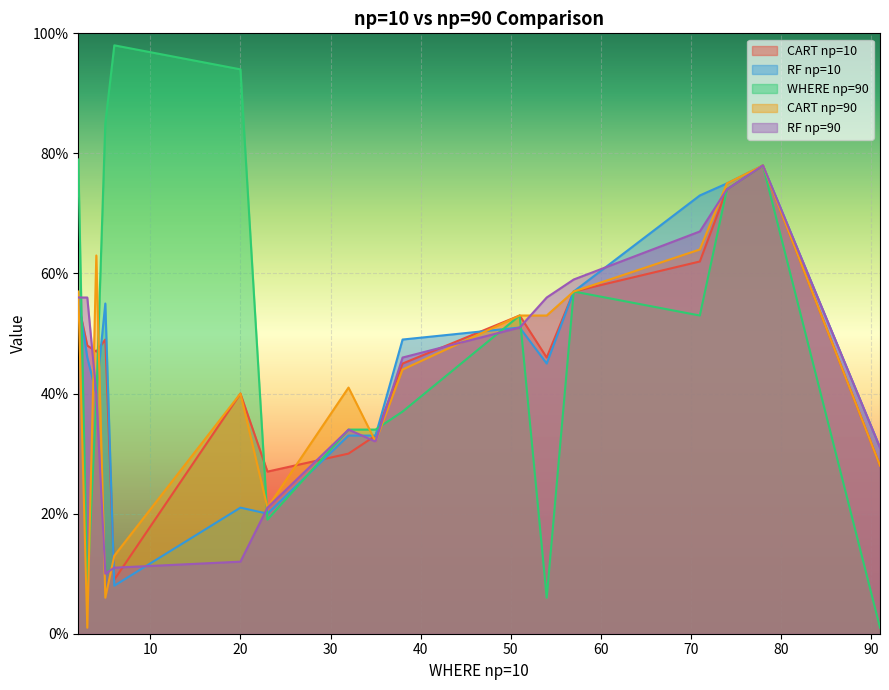

How many data points in CART np=10 are above 47?

8